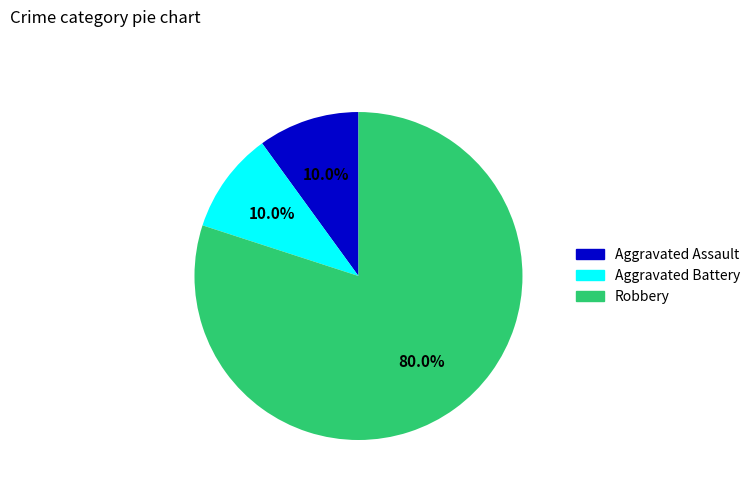

Is the sum of Aggravated Battery and Robbery greater than half?

Yes